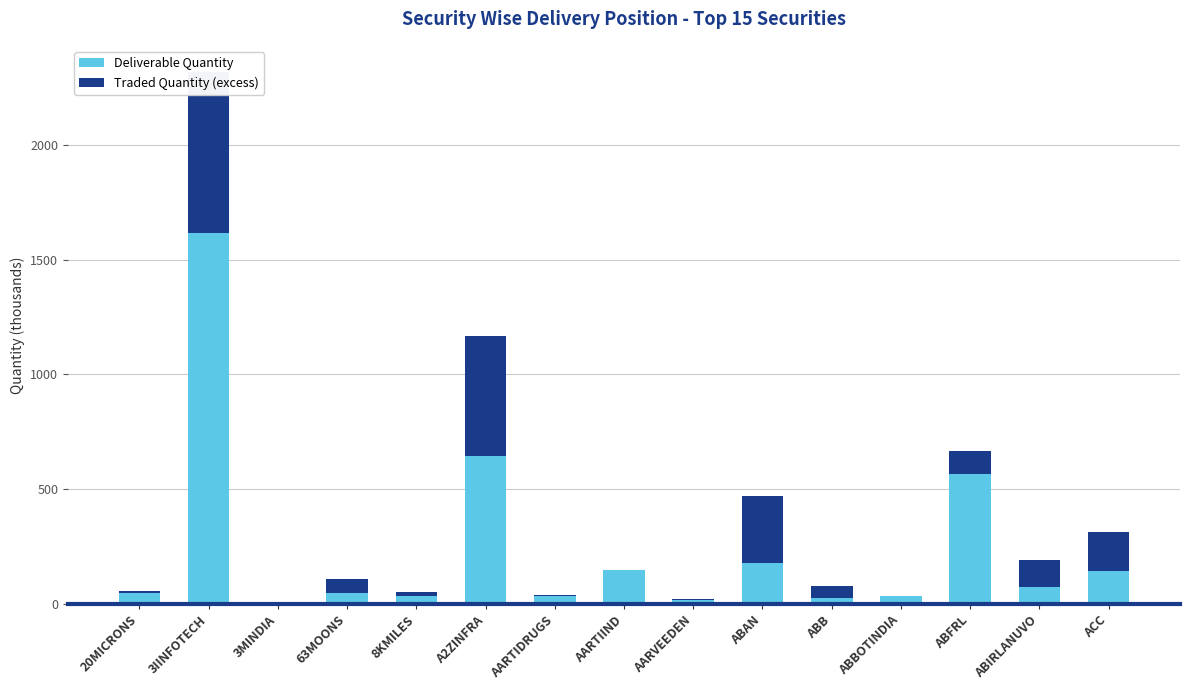

At how many categories does at least one series exceed 661?

1